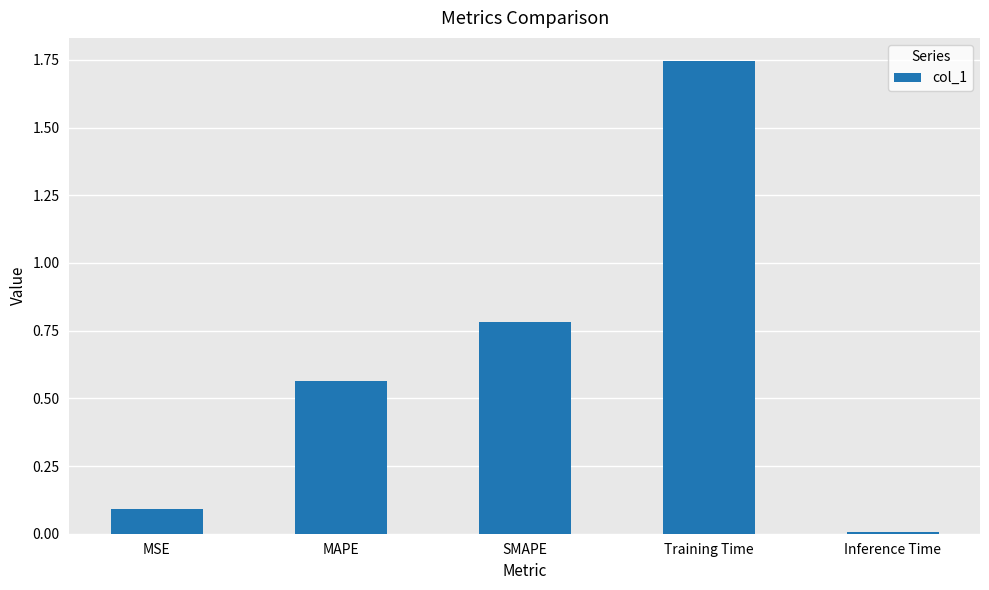

Which category has the lowest value across all series?

Inference Time